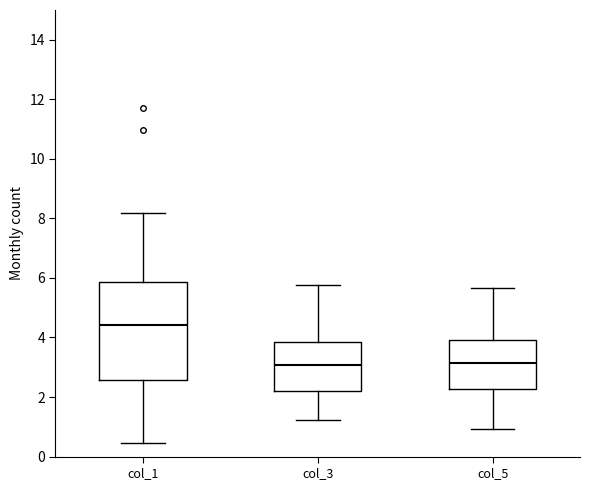

Which box has the highest median line?

col_1